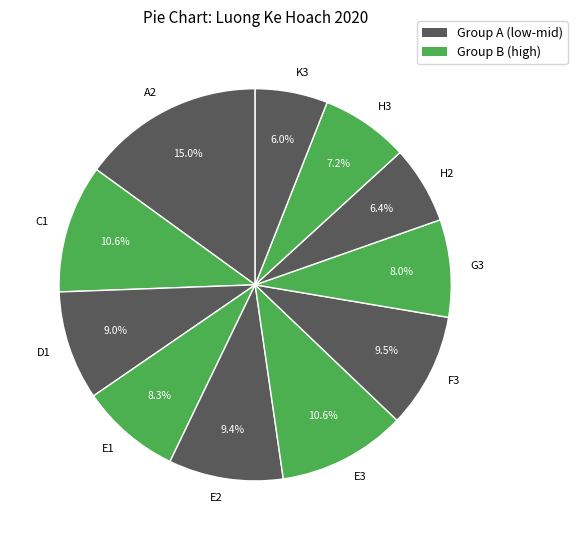

Which slice is the largest?

A2